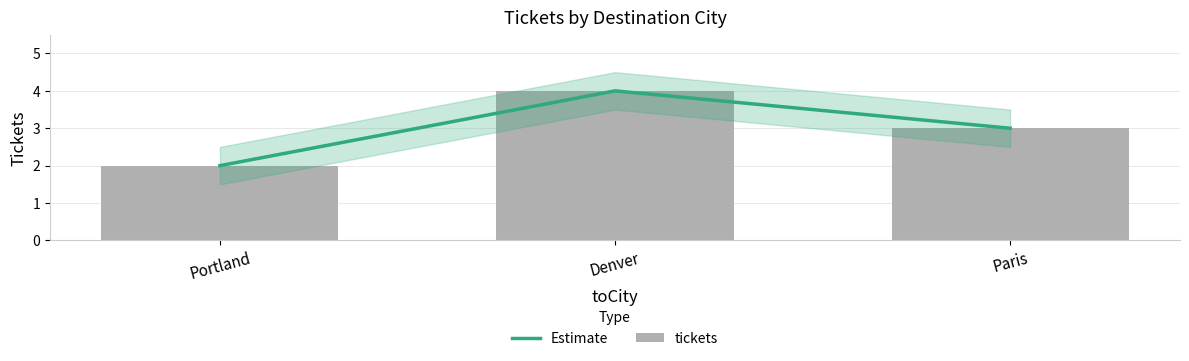

How many Estimate values are between 2 and 4?

3